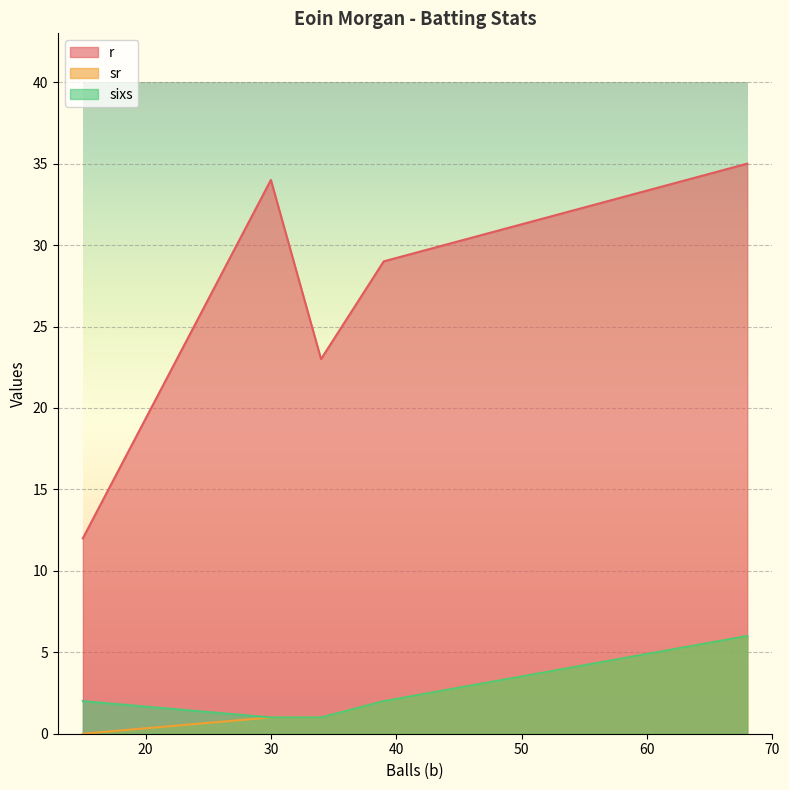

How many data points does each series have?

5